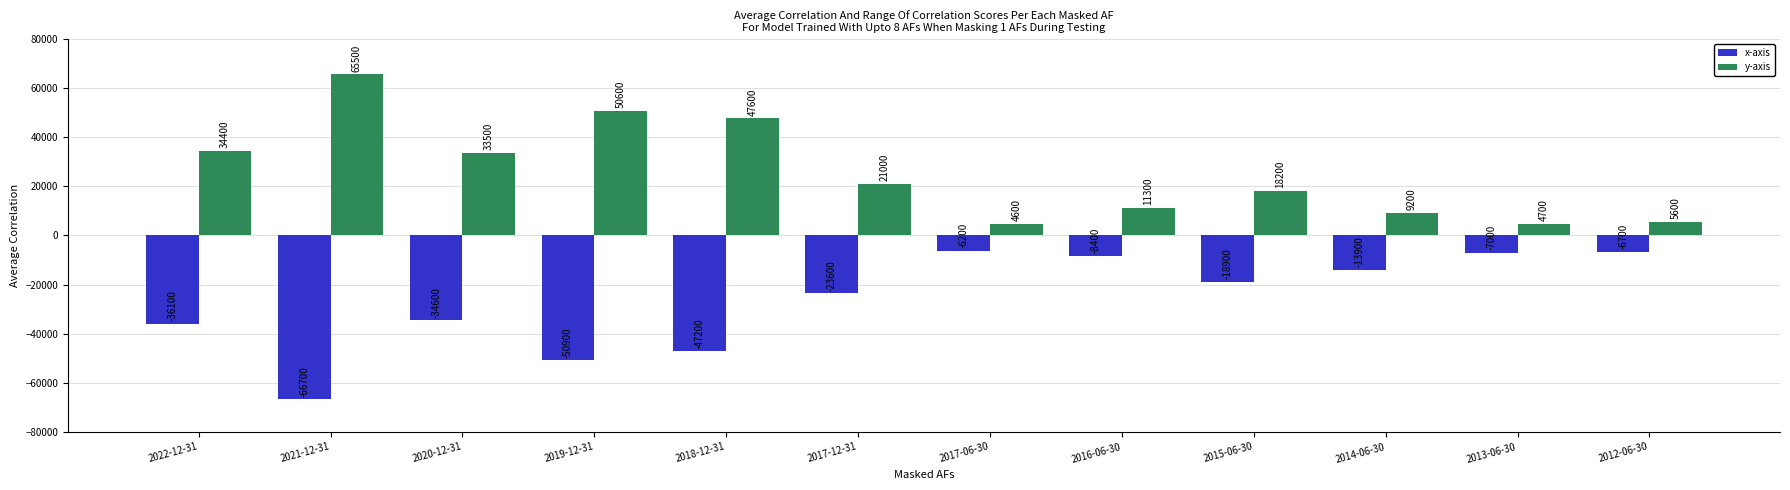

Between 2017-06-30 and 2012-06-30, which series saw the biggest shift?

y-axis